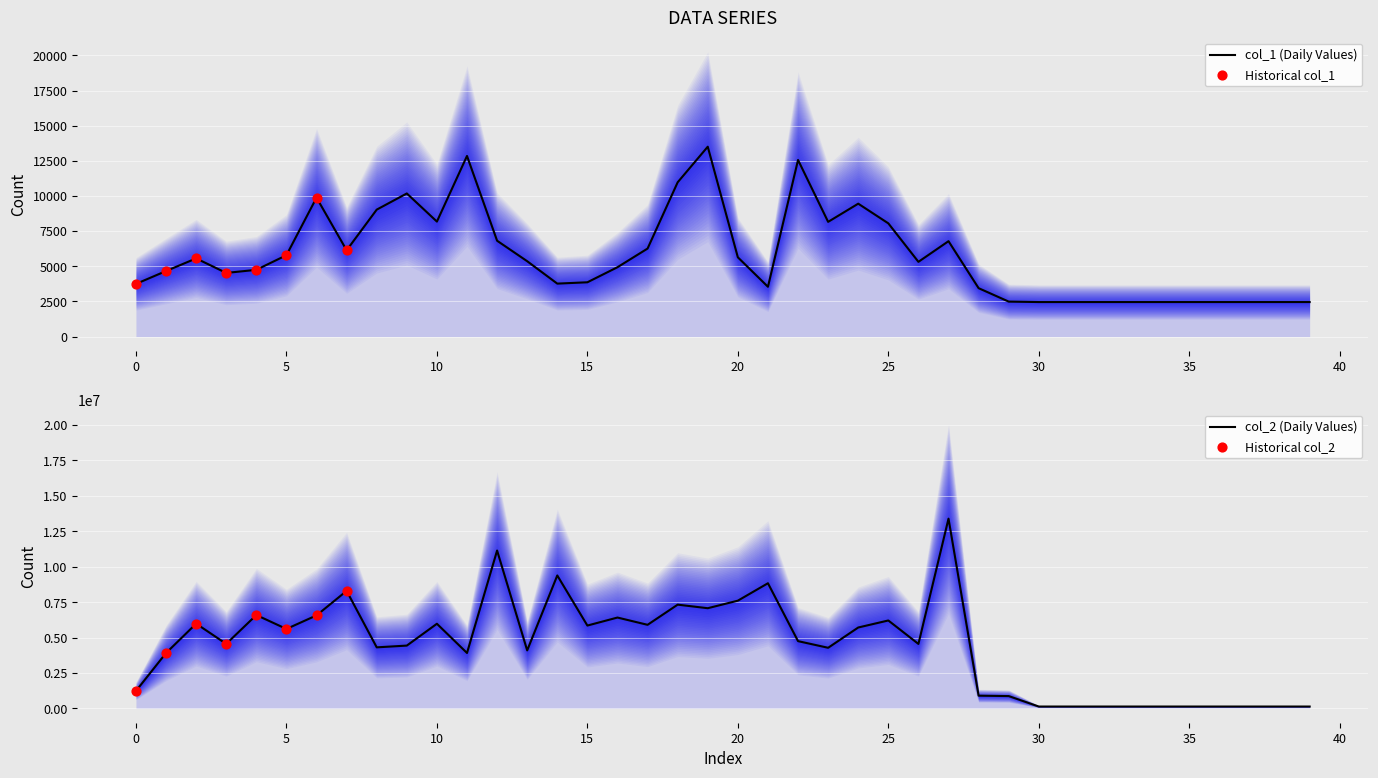

Which series has the widest spread of Y values?

col_2